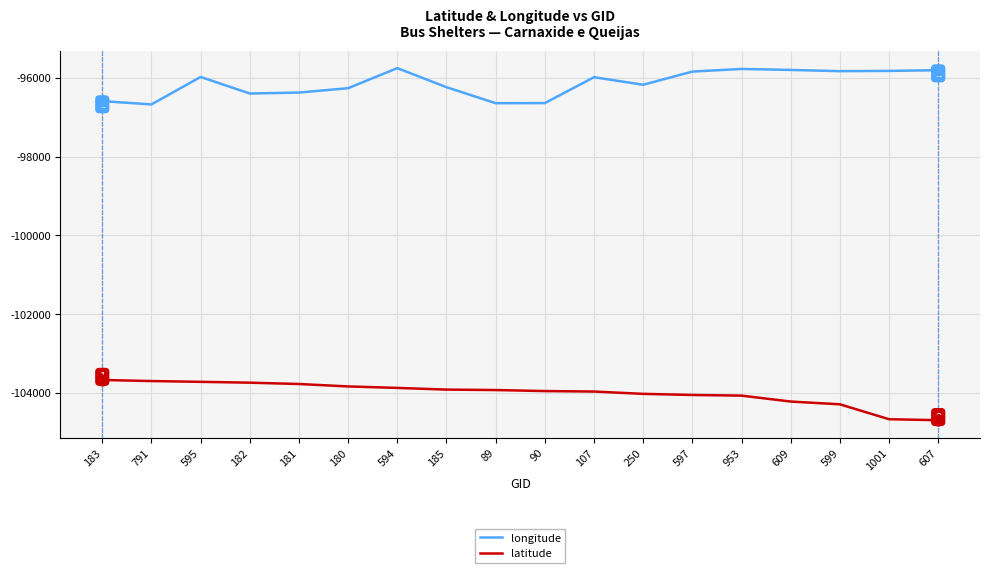

The value of longitude at 182 is -27135.9. True or false?

False